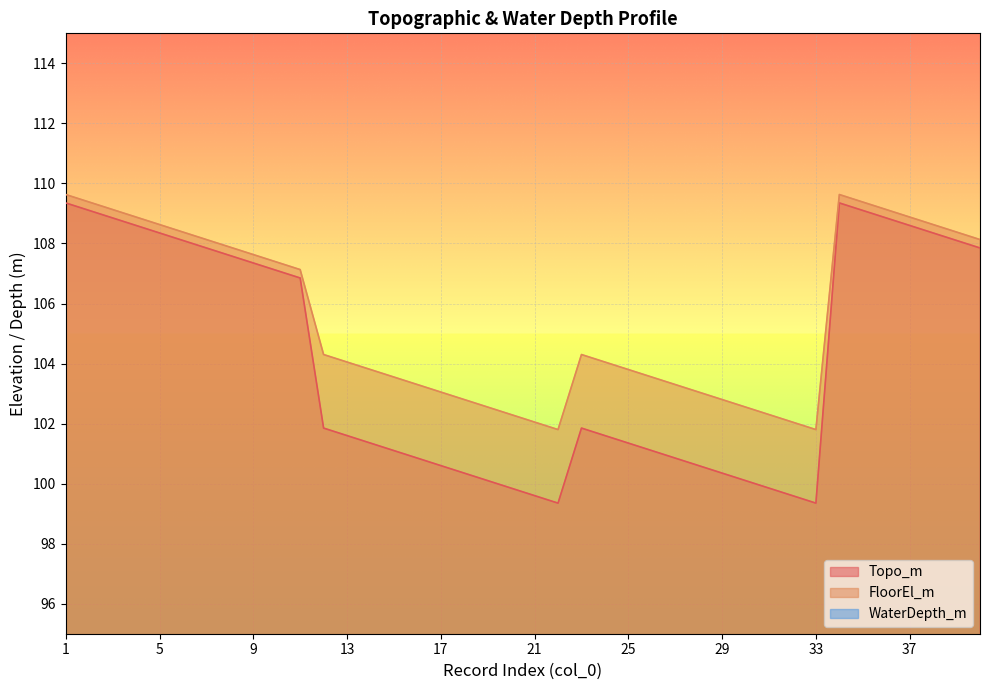

The value of FloorEl_m at 40 is 36.3. True or false?

False